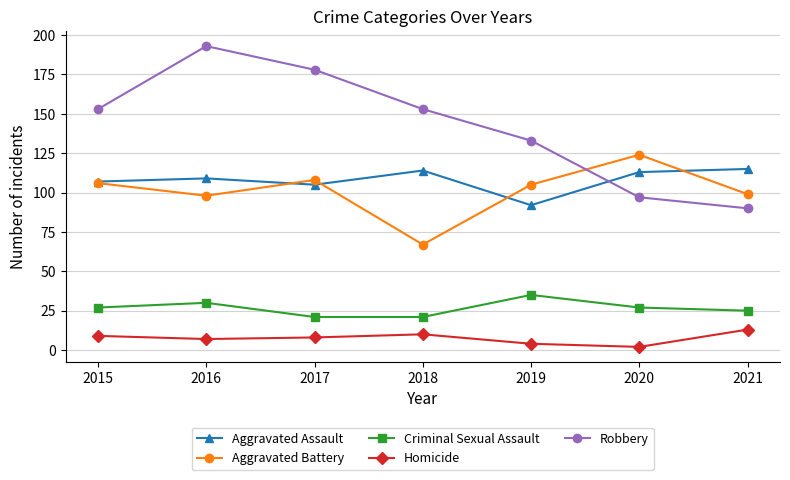

Reading left to right, transcribe all the data shown in this chart.

Aggravated Assault: 107	109	105	114	92	113	115
Aggravated Battery: 106	98	108	67	105	124	99
Criminal Sexual Assault: 27	30	21	21	35	27	25
Homicide: 9	7	8	10	4	2	13
Robbery: 153	193	178	153	133	97	90